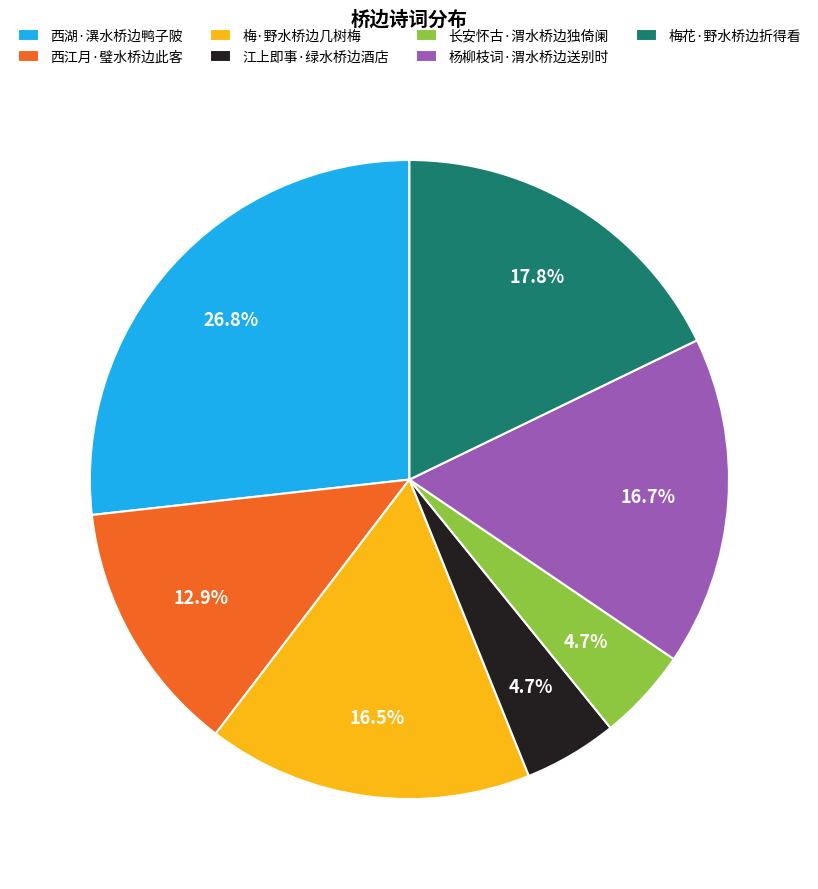

What portion of the pie excludes 江上即事·绿水桥边酒店?

95.3%